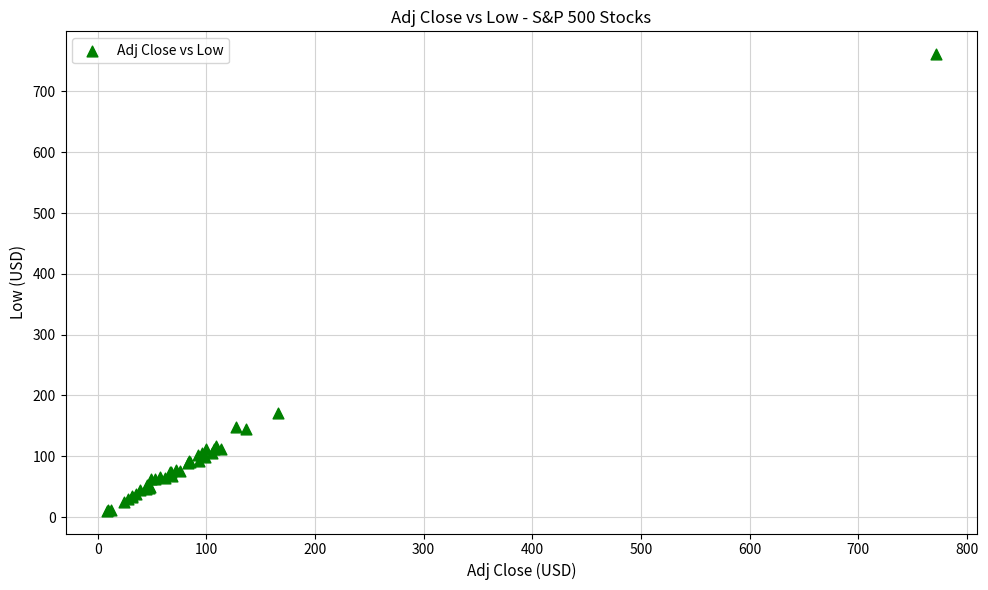

What Y value in the scatter plot is closest to 385?

170.7